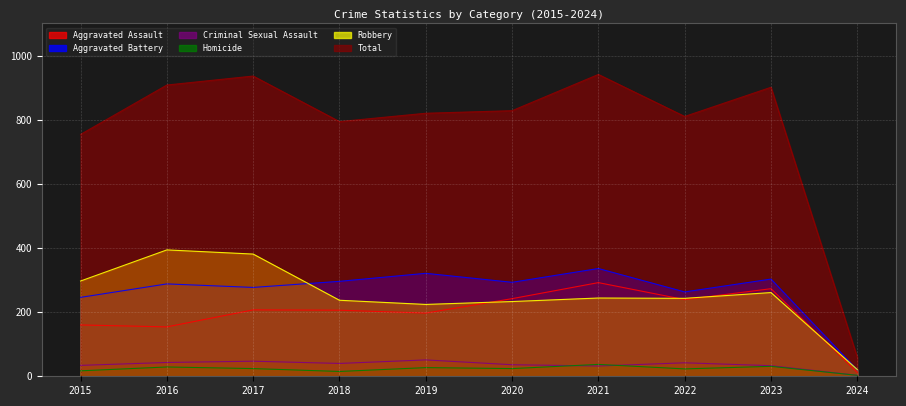

True or false: Criminal Sexual Assault has a value of 32 at 2021.

True